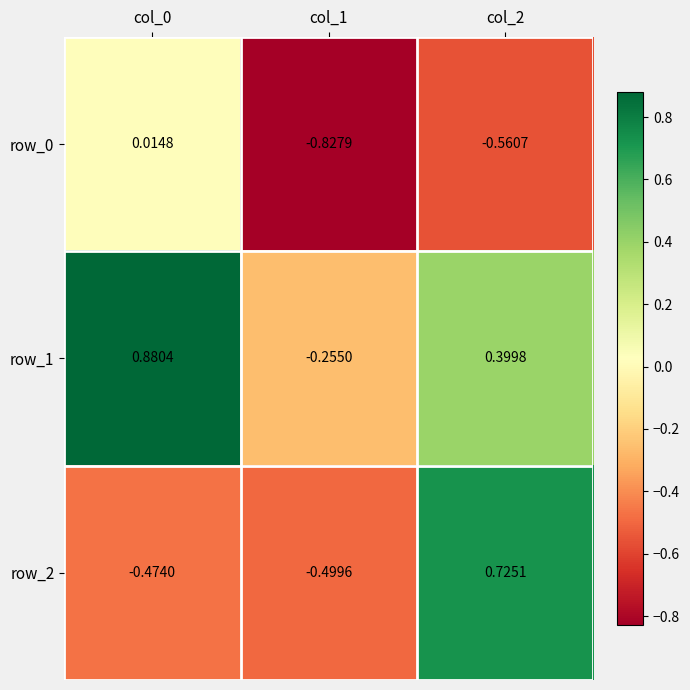

How many data points in row_2 are above 0?

1